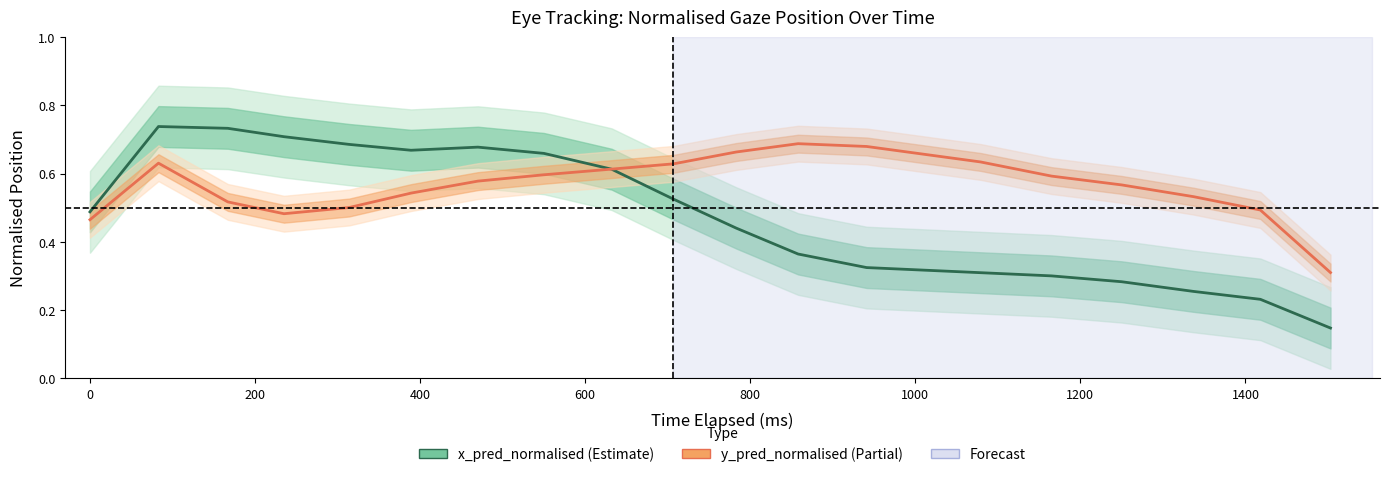

What are all the series names shown in the legend?

x_pred_normalised, y_pred_normalised